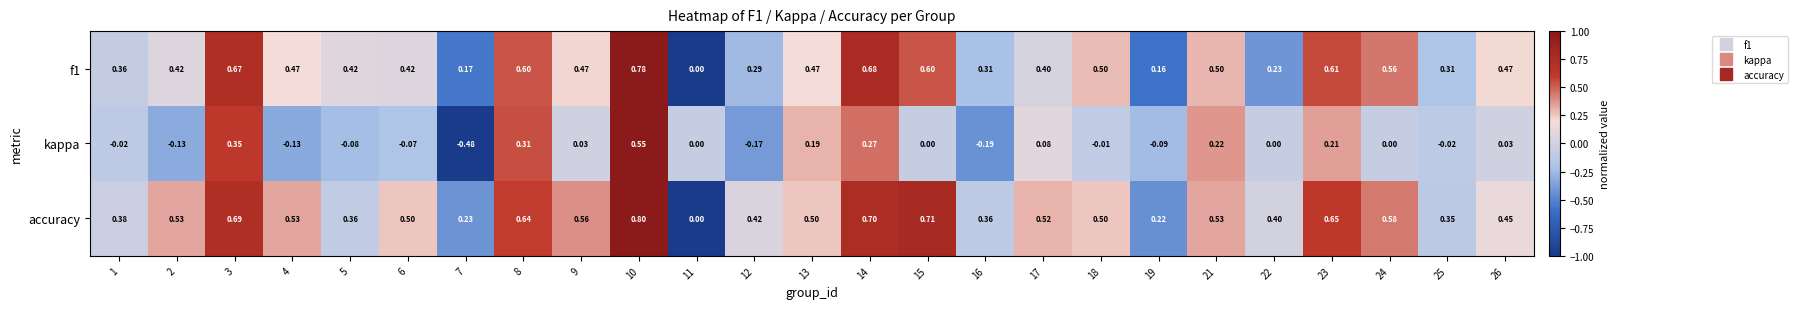

Which series has the widest spread of values?

kappa